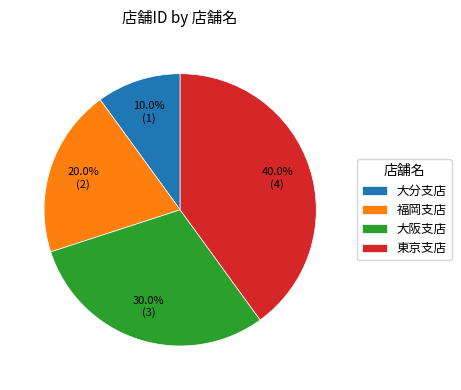

What is the ratio of the value at 大阪支店 to the value at 福岡支店?

1.5